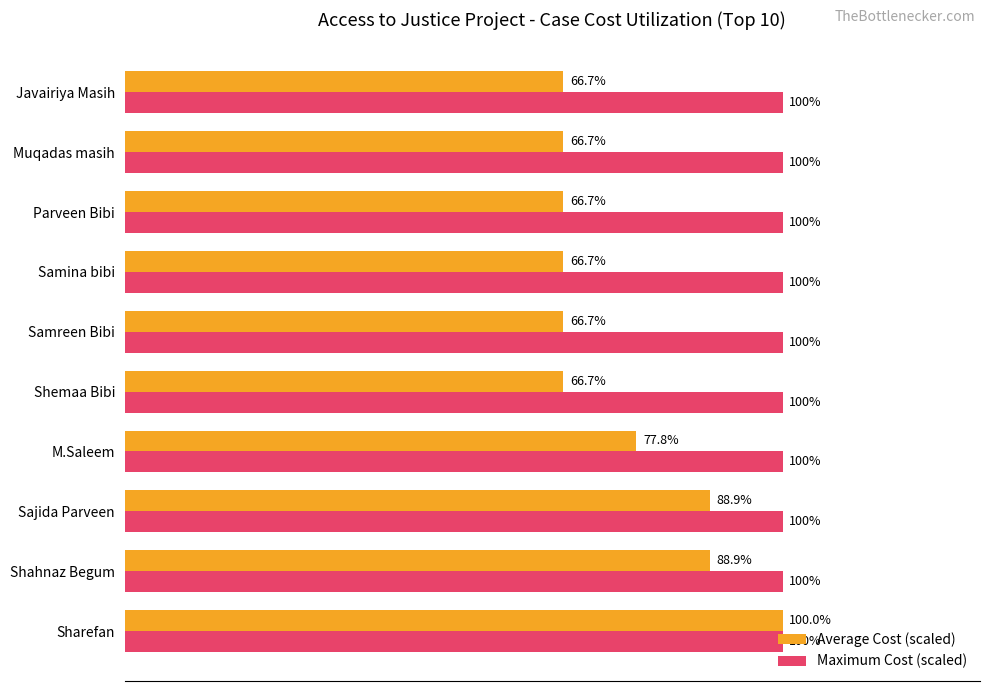

At which category is the sum across all series the highest?

Sharefan